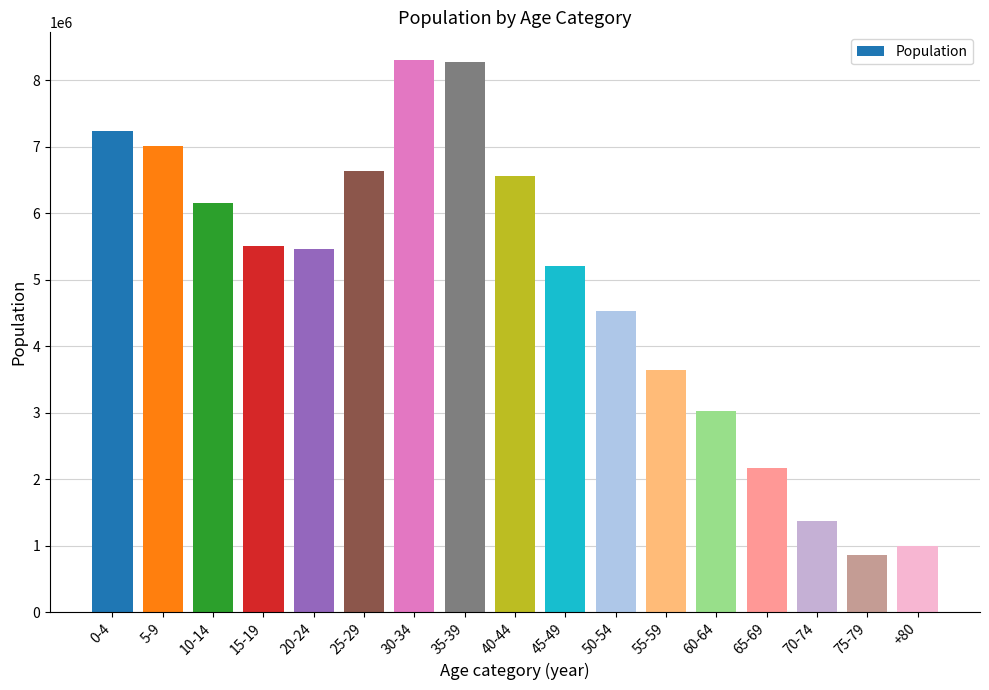

Are the bars grouped side by side (vs. stacked)?

No